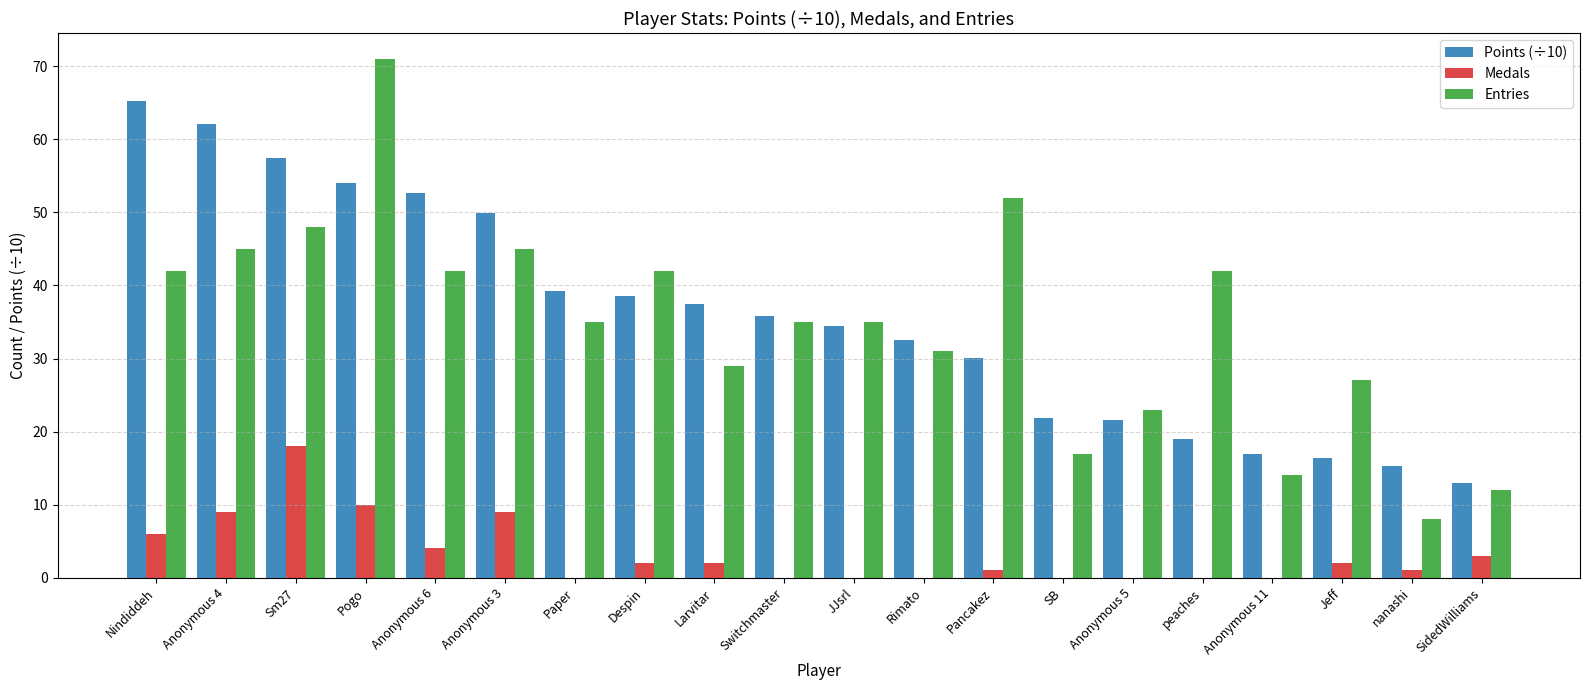

Which series changed the most between Switchmaster and SidedWilliams?

Entries